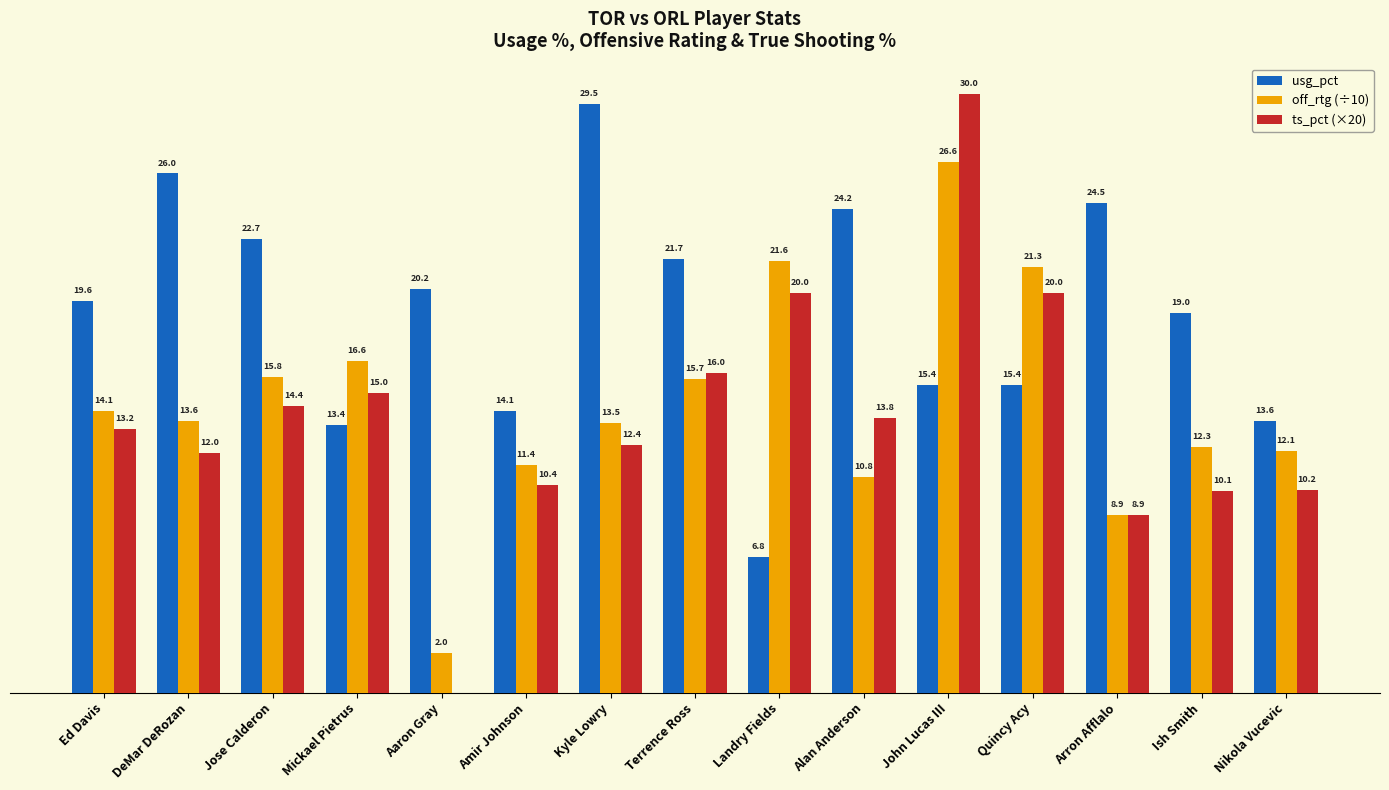

At which label does off_rtg (÷10) first exceed 13?

Ed Davis